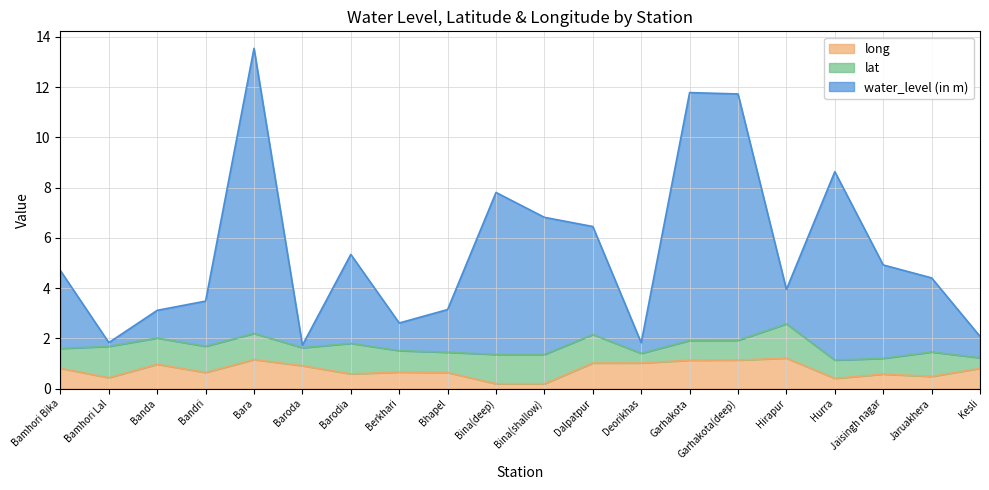

What are all the series names shown in the legend?

long, lat, water_level (in m)